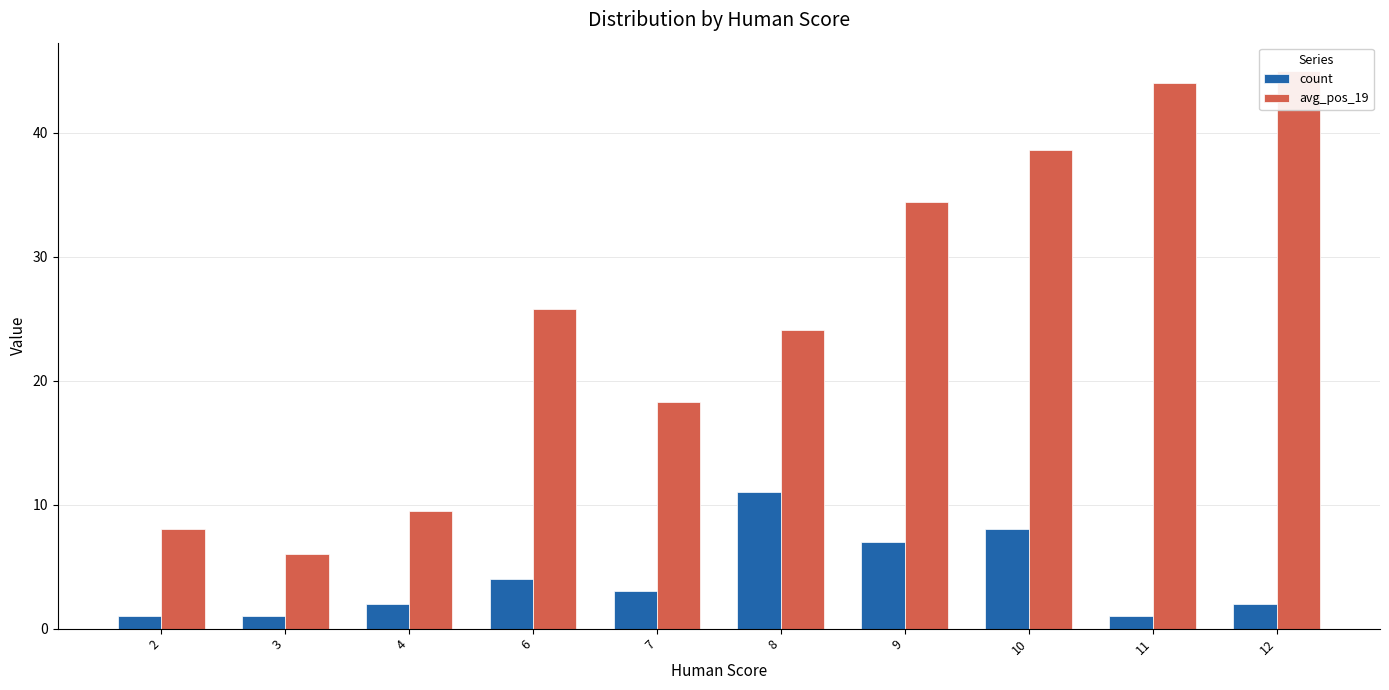

Is the value of avg_pos_19 at 2 greater than the value of count at 2?

Yes